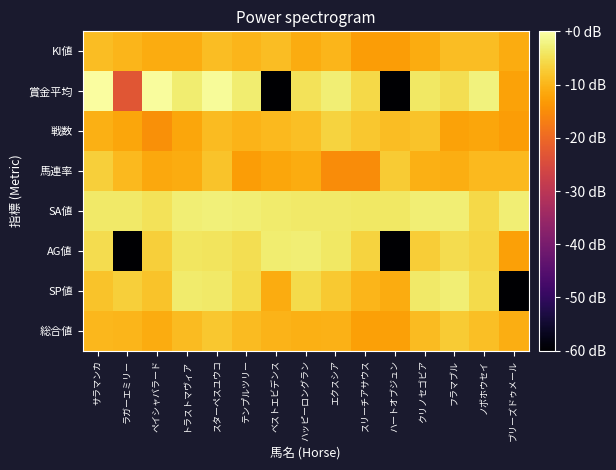

Reading right to left, what are all the values shown in this chart?

総合値: ブリーズドゥメール=-11.0	ノボホウセイ=-8.9	フラマブル=-7.4	クリノセゴビア=-9.2	ハートオブジュン=-12.6	スリーチアサウス=-12.6	エクスシア=-10.5	ハッピーロングラン=-10.7	ベストエビデンス=-10.2	テンプルツリー=-9.2	スターペスユウコ=-8.0	トラストマヴィア=-9.2	ペイシャバラード=-11.2	ラガーエミリー=-10.0	サラマンカ=-9.8
SP値: ブリーズドゥメール=-60.0	ノボホウセイ=-5.6	フラマブル=-3.0	クリノセゴビア=-3.7	ハートオブジュン=-11.2	スリーチアサウス=-10.0	エクスシア=-7.6	ハッピーロングラン=-5.6	ベストエビデンス=-11.2	テンプルツリー=-5.6	スターペスユウコ=-3.7	トラストマヴィア=-3.5	ペイシャバラード=-8.2	ラガーエミリー=-7.0	サラマンカ=-8.2
AG値: ブリーズドゥメール=-12.6	ノボホウセイ=-6.3	フラマブル=-5.4	クリノセゴビア=-7.1	ハートオブジュン=-60.0	スリーチアサウス=-6.5	エクスシア=-4.0	ハッピーロングラン=-3.0	ベストエビデンス=-3.1	テンプルツリー=-5.1	スターペスユウコ=-4.3	トラストマヴィア=-4.1	ペイシャバラード=-7.0	ラガーエミリー=-60.0	サラマンカ=-5.4
SA値: ブリーズドゥメール=-3.0	ノボホウセイ=-5.7	フラマブル=-2.9	クリノセゴビア=-3.0	ハートオブジュン=-3.8	スリーチアサウス=-3.8	エクスシア=-3.6	ハッピーロングラン=-3.7	ベストエビデンス=-3.4	テンプルツリー=-3.0	スターペスユウコ=-2.7	トラストマヴィア=-3.0	ペイシャバラード=-4.7	ラガーエミリー=-3.5	サラマンカ=-3.6
馬連率: ブリーズドゥメール=-9.6	ノボホウセイ=-9.4	フラマブル=-11.0	クリノセゴビア=-10.7	ハートオブジュン=-7.4	スリーチアサウス=-15.2	エクスシア=-15.2	ハッピーロングラン=-11.2	ベストエビデンス=-11.9	テンプルツリー=-13.0	スターペスユウコ=-8.4	トラストマヴィア=-11.2	ペイシャバラード=-11.5	ラガーエミリー=-9.4	サラマンカ=-6.9
戦数: ブリーズドゥメール=-13.0	ノボホウセイ=-11.9	フラマブル=-12.2	クリノセゴビア=-8.4	ハートオブジュン=-9.0	スリーチアサウス=-8.0	エクスシア=-6.4	ハッピーロングラン=-8.9	ベストエビデンス=-9.6	テンプルツリー=-10.2	スターペスユウコ=-9.2	トラストマヴィア=-11.9	ペイシャバラード=-14.6	ラガーエミリー=-11.9	サラマンカ=-10.7
賞金平均: ブリーズドゥメール=-12.2	ノボホウセイ=-2.5	フラマブル=-4.9	クリノセゴビア=-3.9	ハートオブジュン=-60.0	スリーチアサウス=-5.8	エクスシア=-2.8	ハッピーロングラン=-4.7	ベストエビデンス=-60.0	テンプルツリー=-3.2	スターペスユウコ=-0.9	トラストマヴィア=-3.1	ペイシャバラード=-0.7	ラガーエミリー=-23.0	サラマンカ=-0.5
KI値: ブリーズドゥメール=-11.2	ノボホウセイ=-9.0	フラマブル=-9.0	クリノセゴビア=-11.2	ハートオブジュン=-13.0	スリーチアサウス=-13.0	エクスシア=-10.0	ハッピーロングラン=-11.2	ベストエビデンス=-9.0	テンプルツリー=-10.0	スターペスユウコ=-9.0	トラストマヴィア=-11.2	ペイシャバラード=-11.2	ラガーエミリー=-10.0	サラマンカ=-9.0